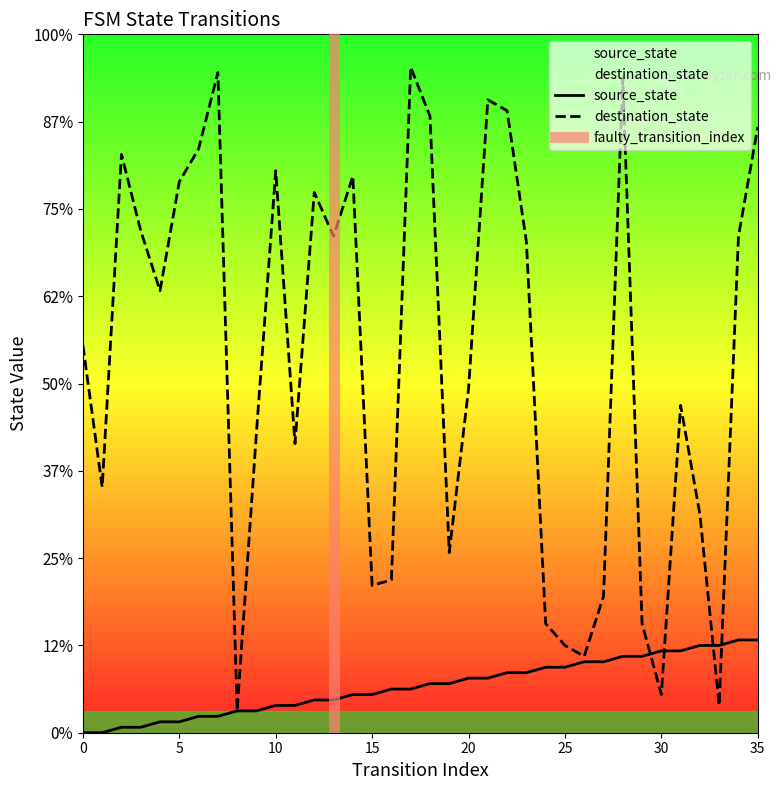

Which series has the widest spread of values?

destination_state